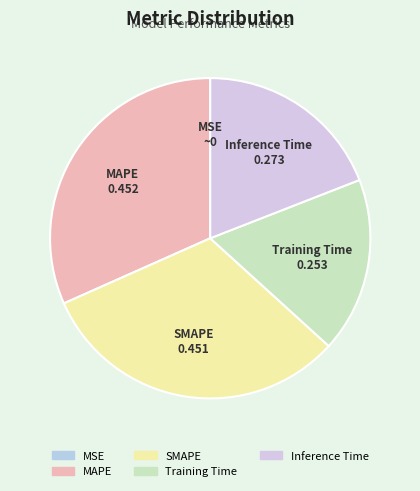

True or false: Training Time accounts for 7% of the total.

False